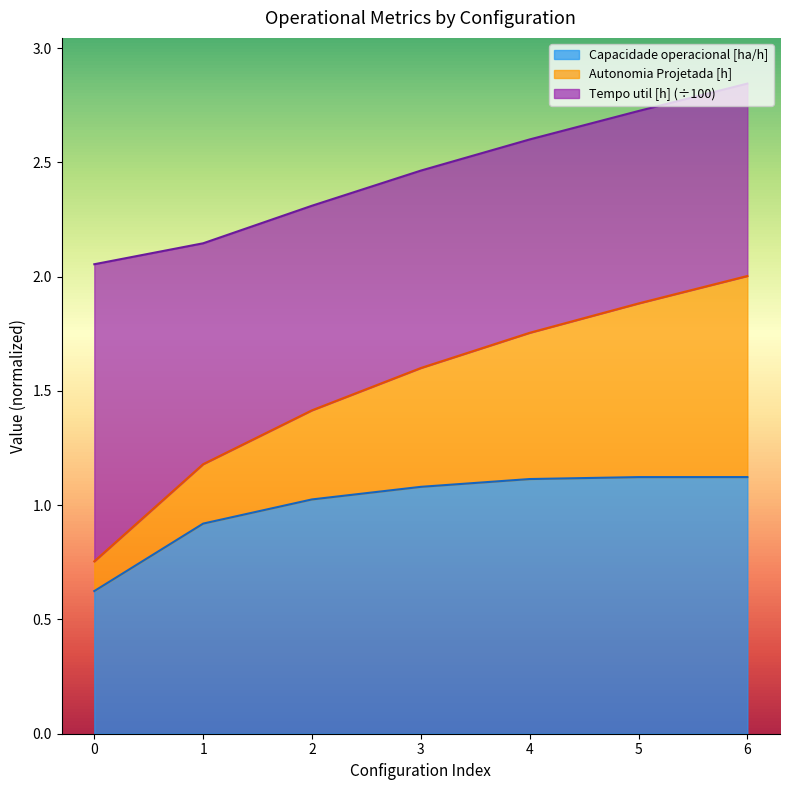

What is the difference between the second highest and minimum values in the Capacidade operacional [ha/h] series?

0.5